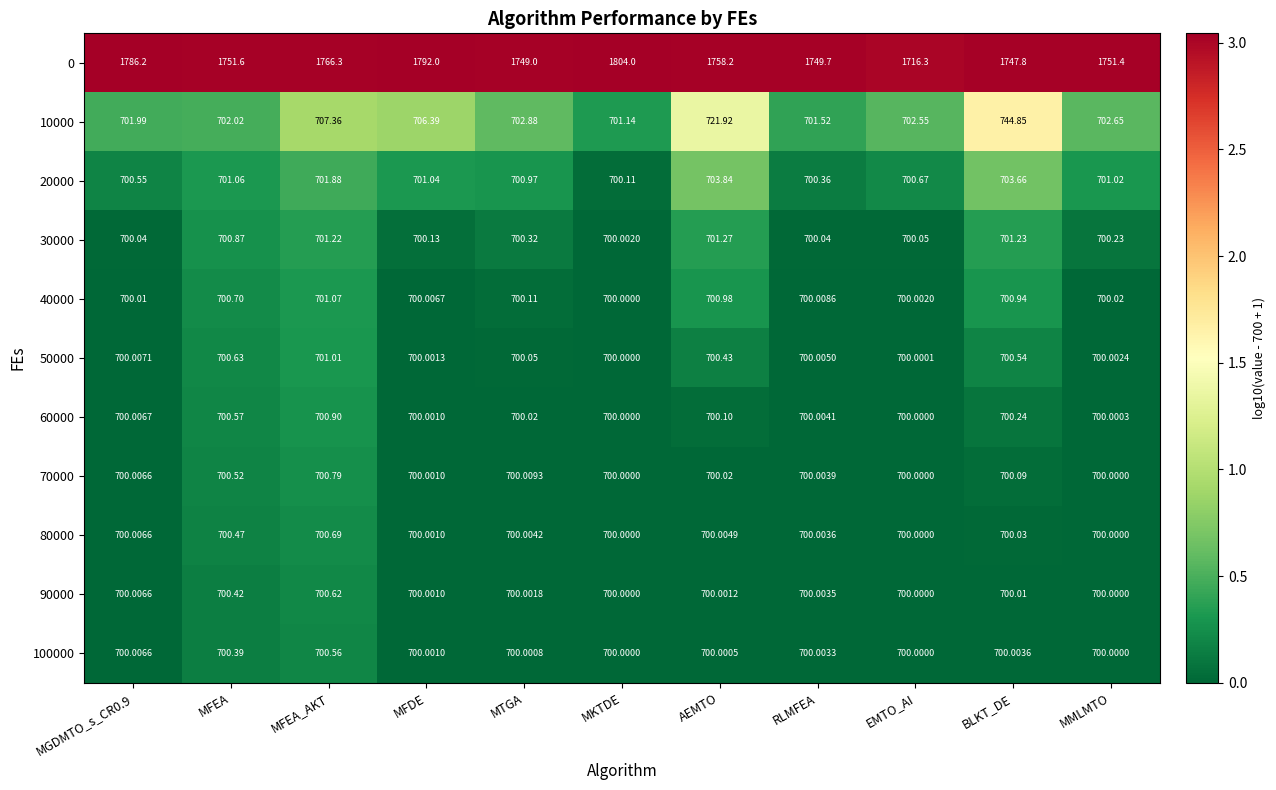

At which category is the sum across all series the highest?

MKTDE